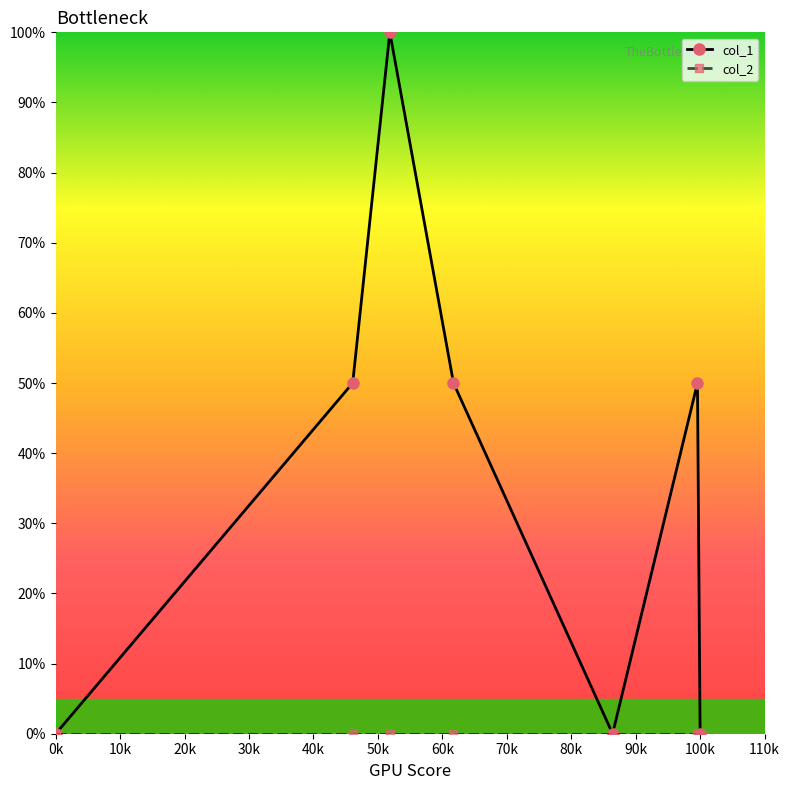

In col_1, how many points are lower than both neighbors (excluding endpoints)?

1